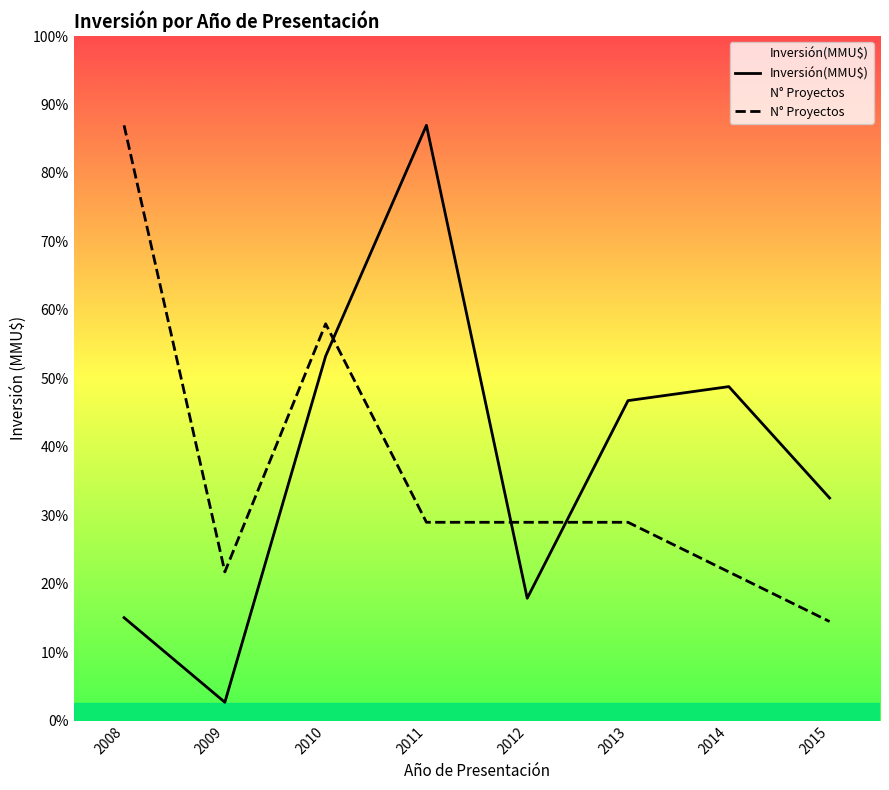

What is the total value across all series at 2015?

14454.8